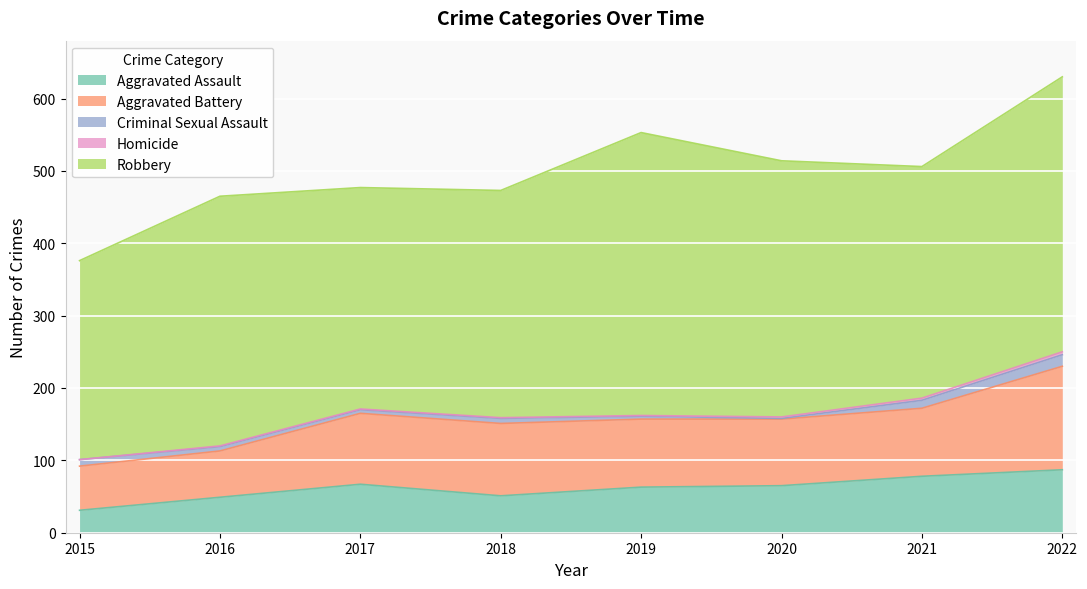

True or false: Aggravated Battery and Aggravated Assault cross at least once.

False